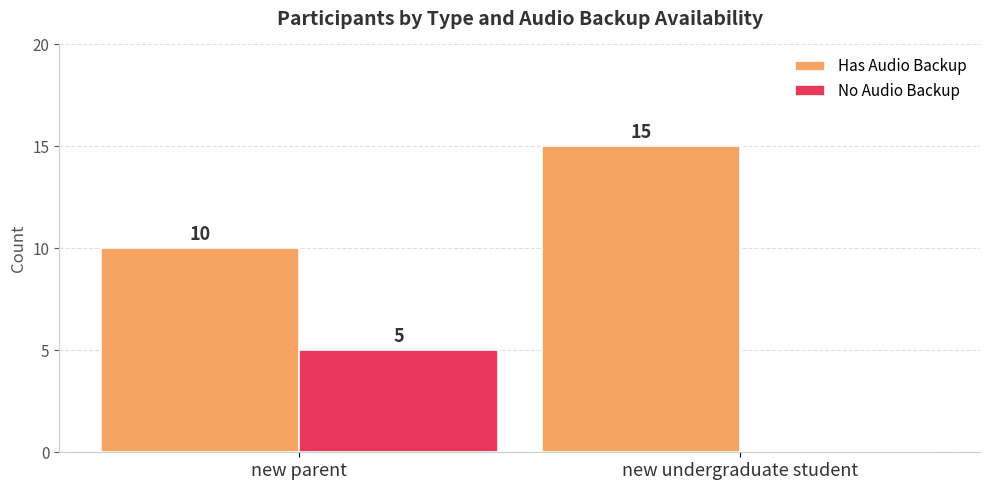

What is the greatest value displayed?

15